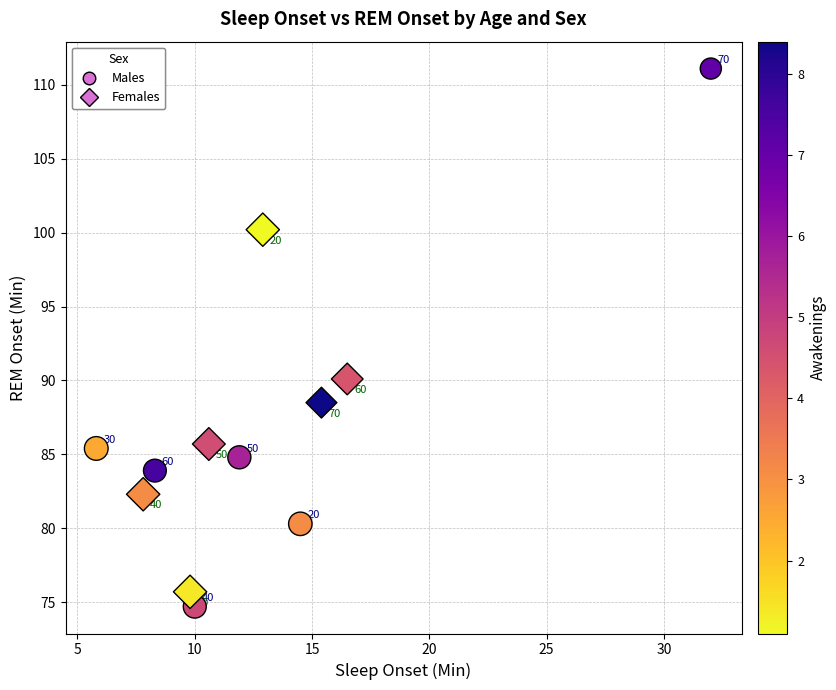

Which series contains the lowest Y value?

Males